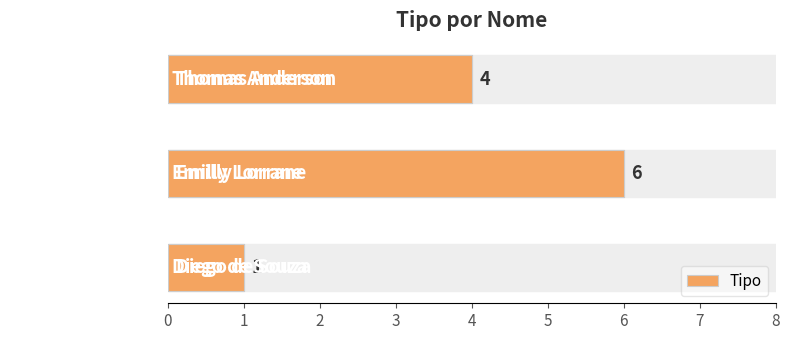

List the labels in order of value, largest first.

Emilly Lorrane, Thomas Anderson, Diego de Souza